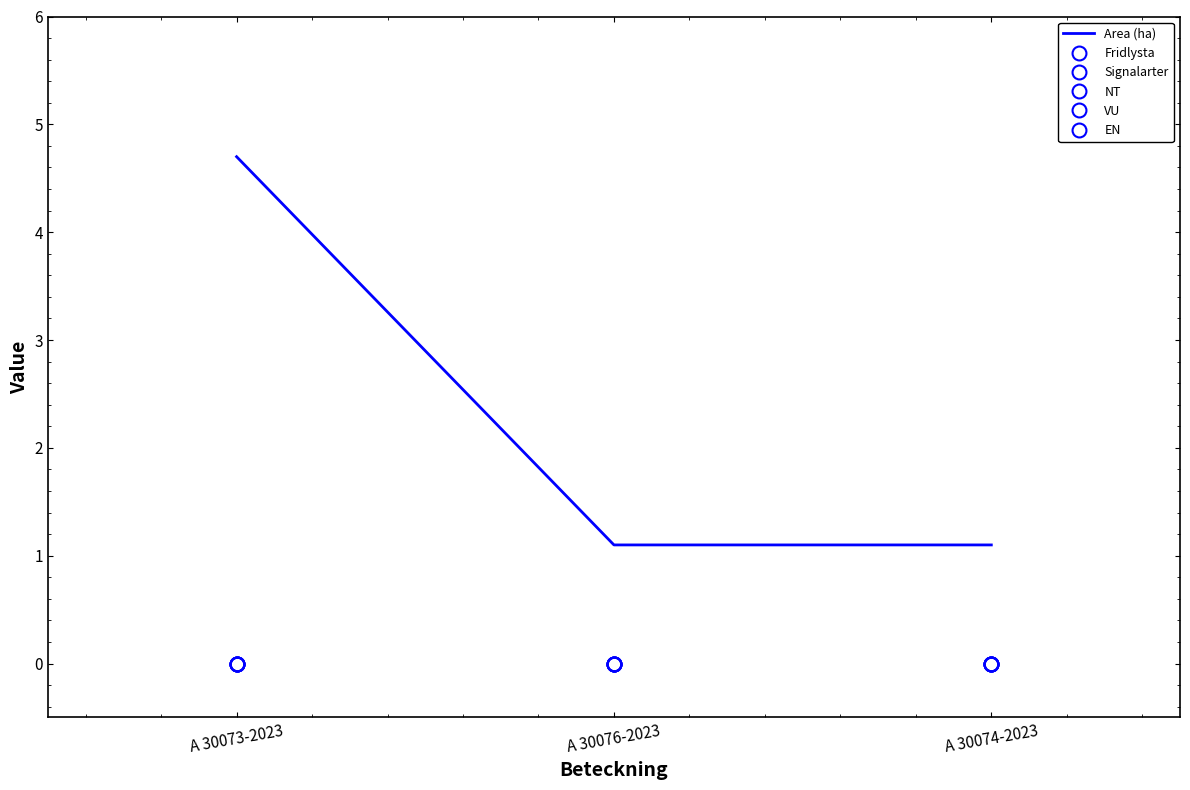

Is this an area chart (filled region under the line)?

No